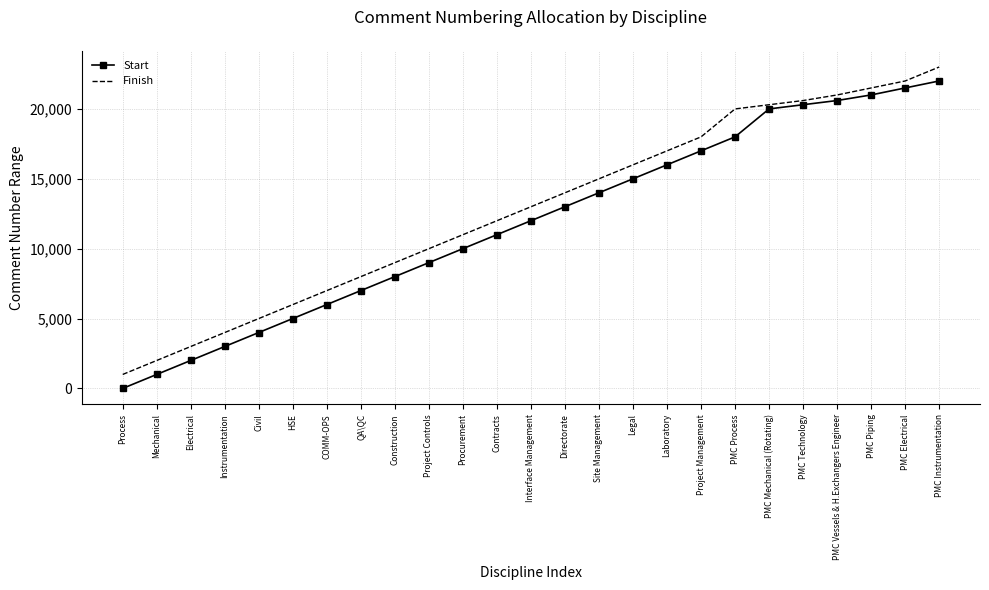

At which category is the sum across all series the highest?

PMC Instrumentation